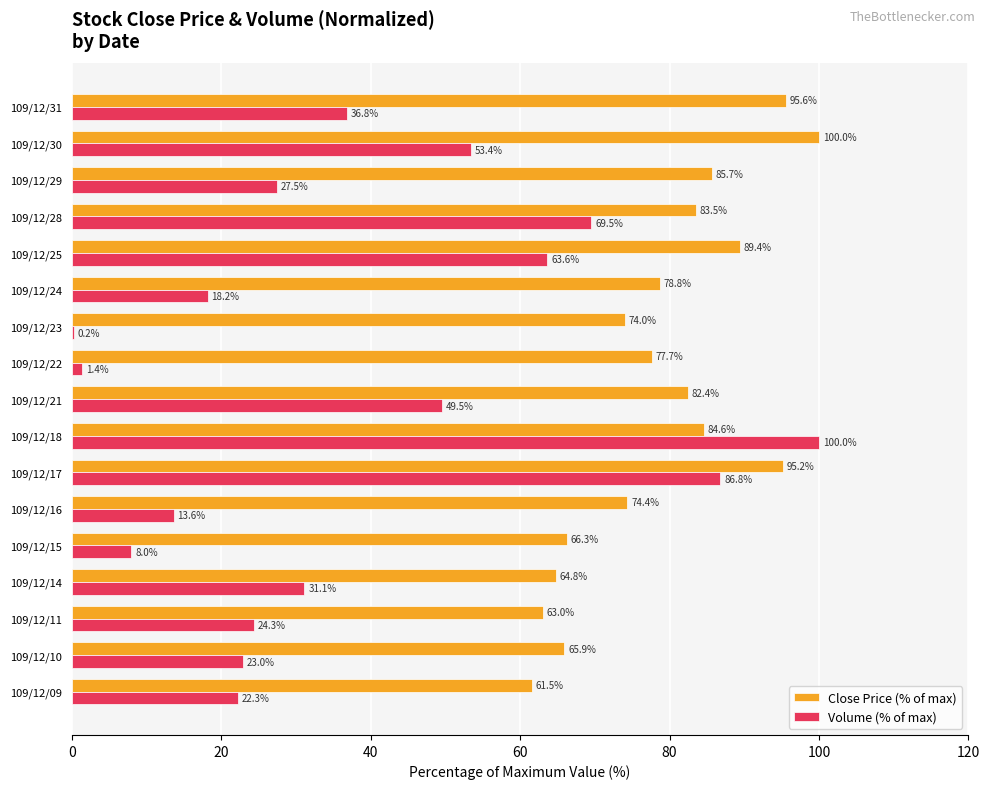

What is the greatest value displayed?

100.0